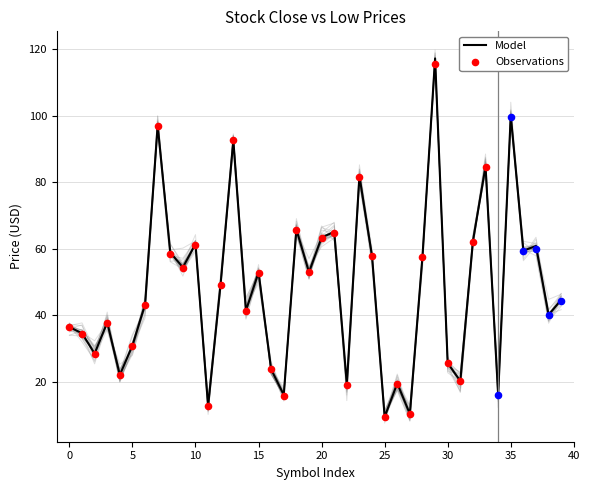

True or false: Model has a value of 53.2 at 0.

False